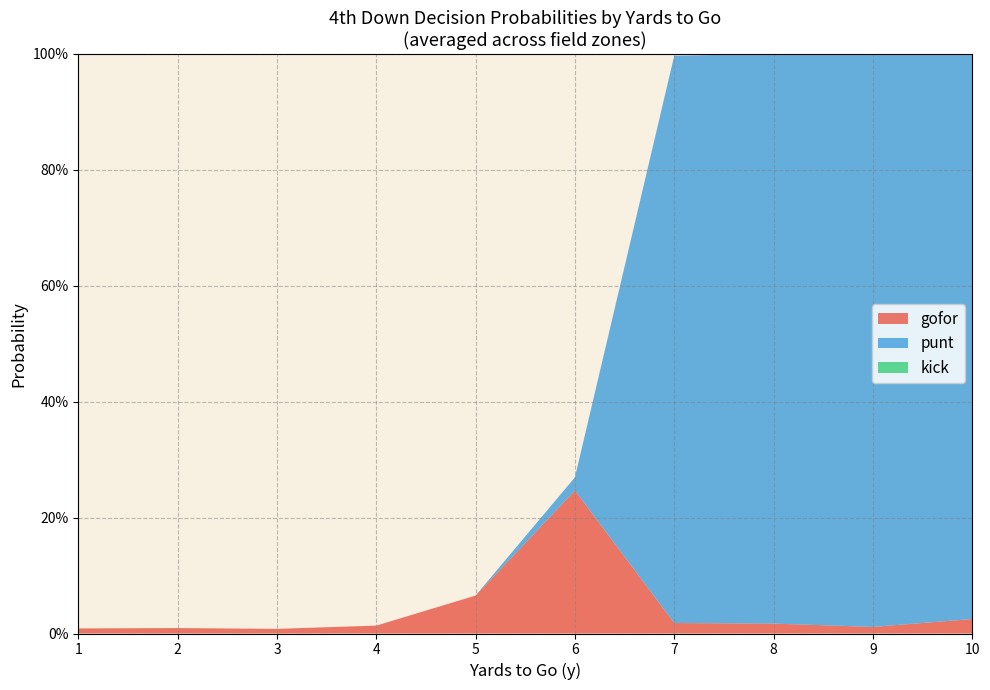

Does the chart have visible grid lines?

Yes